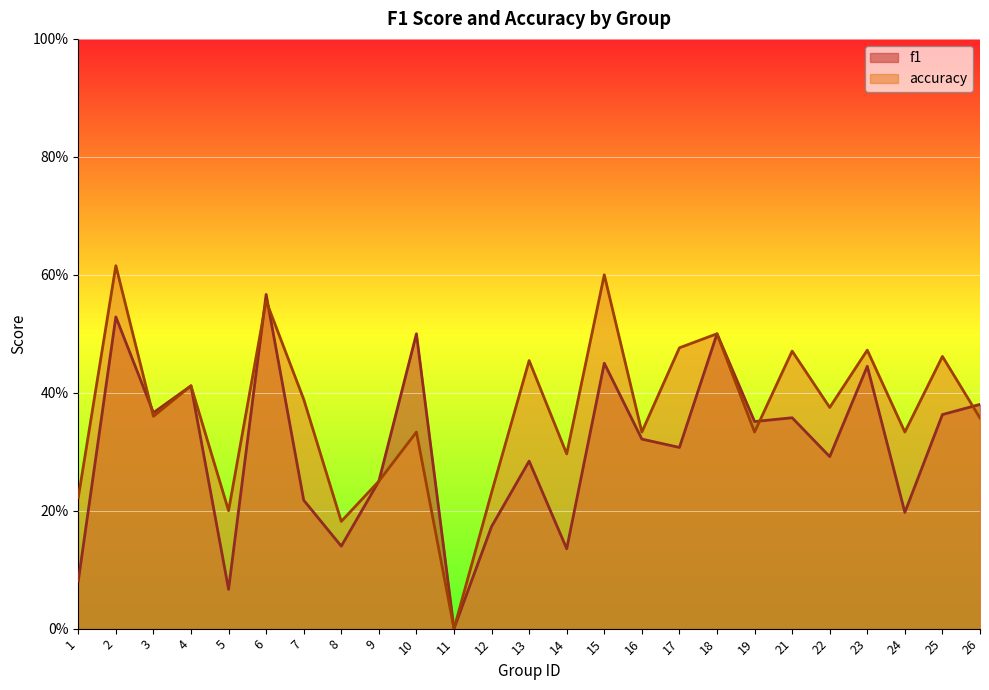

At which label is accuracy closest to 0?

11